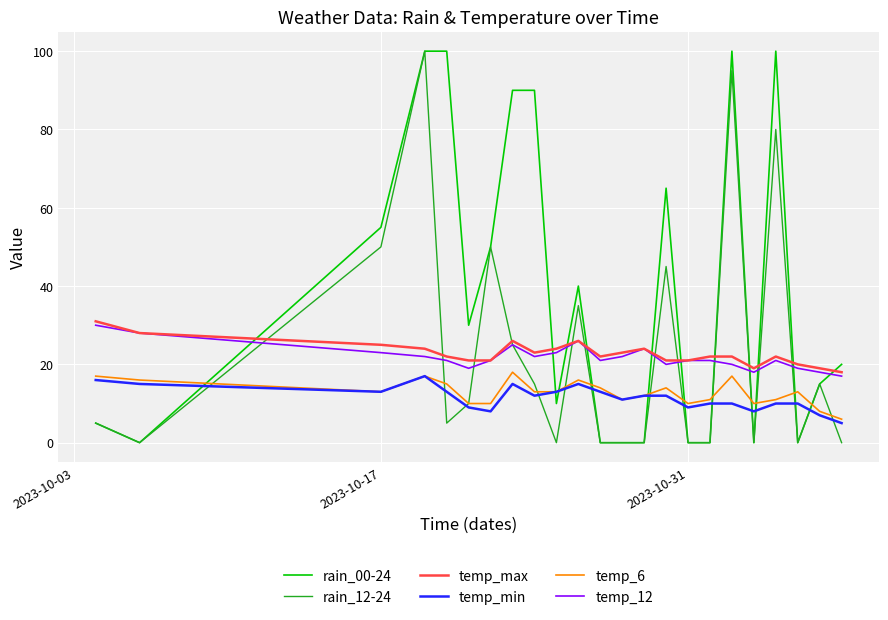

True or false: temp_min and temp_12 intersect in this chart.

False